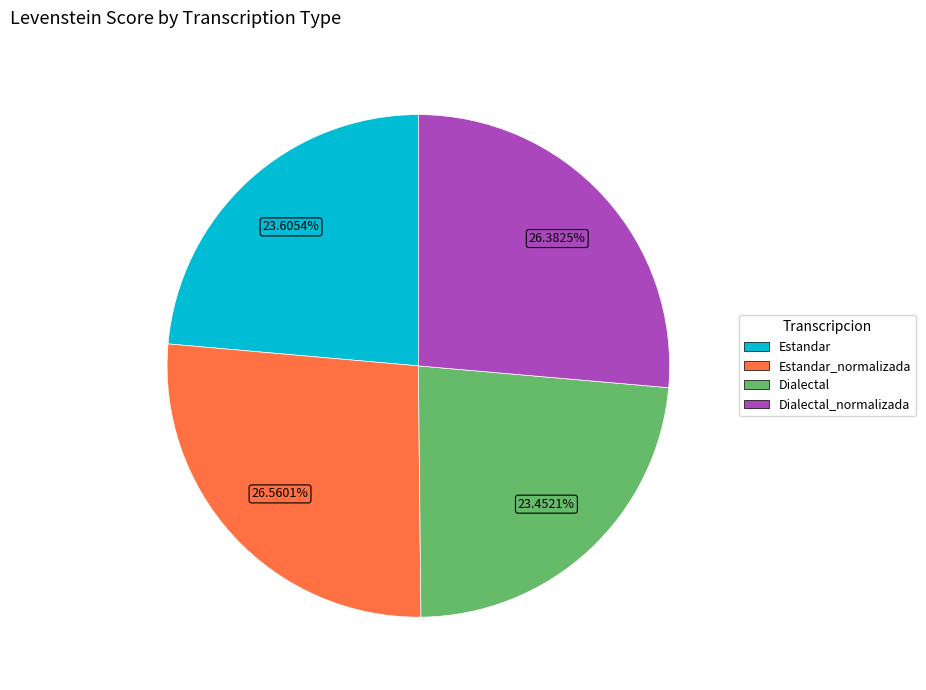

Is there any slice that represents more than half of the pie?

No